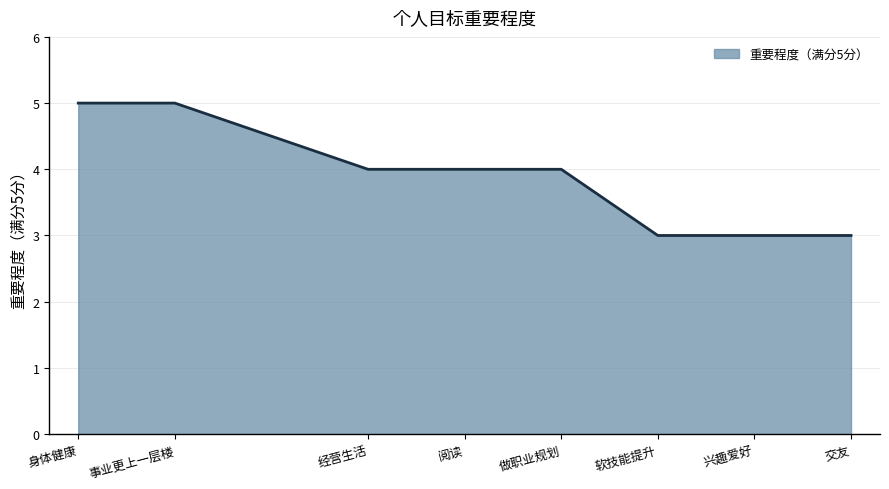

Does the chart display data point markers on the line(s)?

No